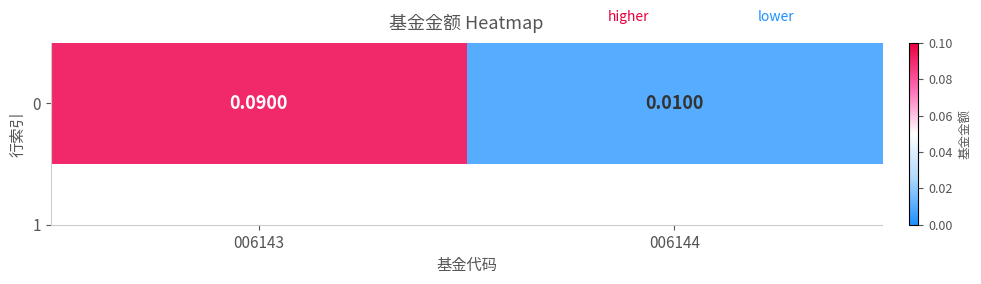

Reading left to right, extract all data points from this chart.

0.1	0.0